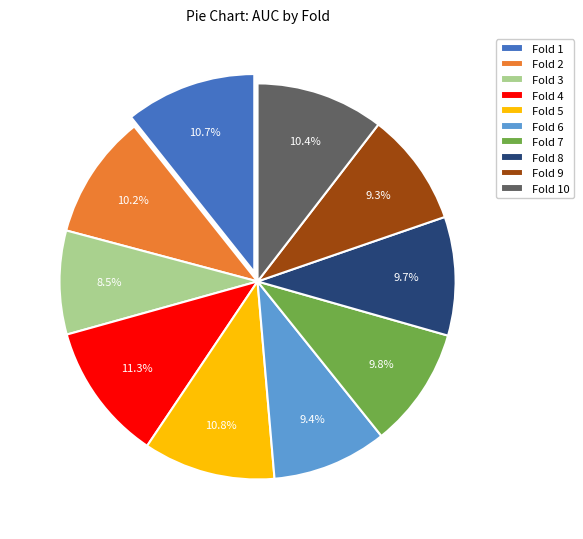

Does Fold 6 represent more than half of the total?

No